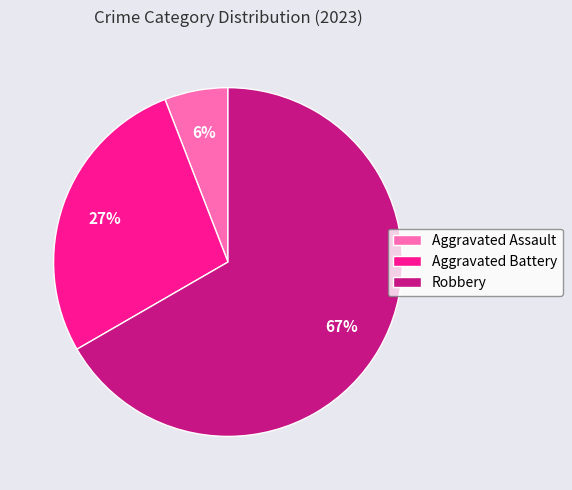

To the nearest percent, what is the combined percentage of Aggravated Battery and Aggravated Assault?

33%